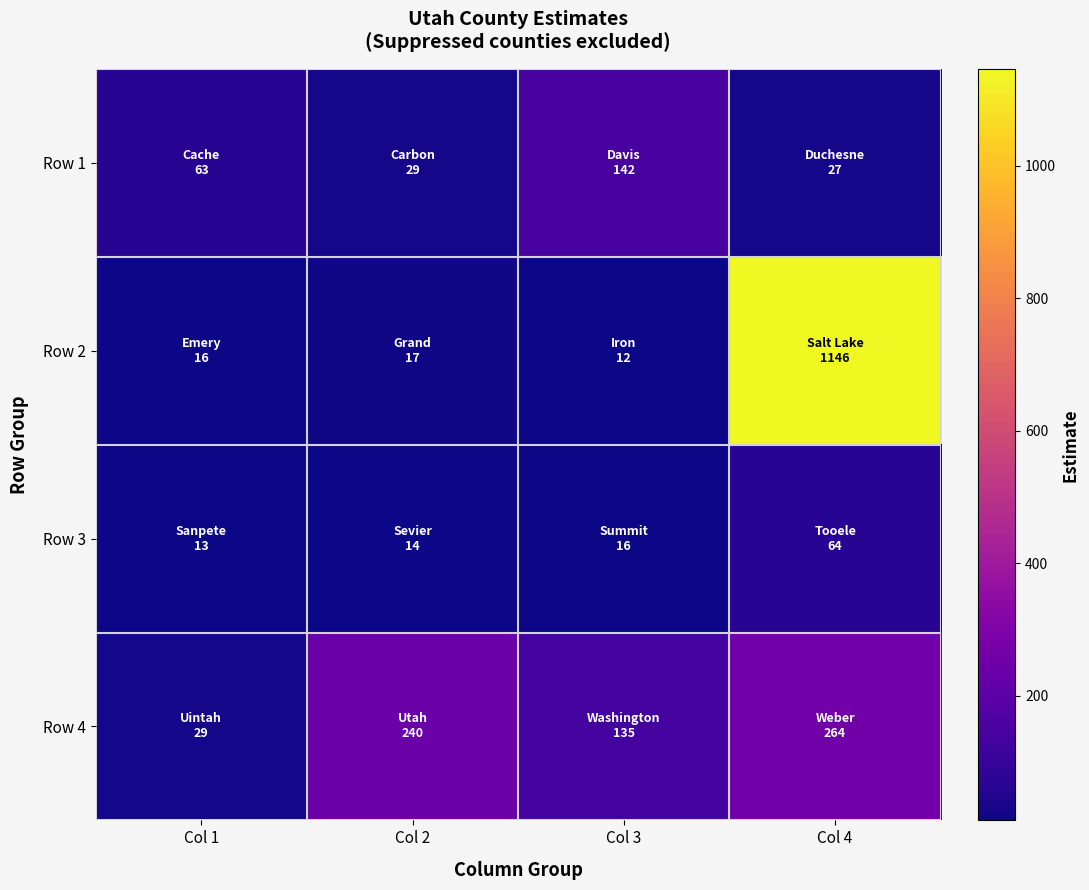

Between Col 1 and Col 3, which series saw the biggest shift?

Row 4